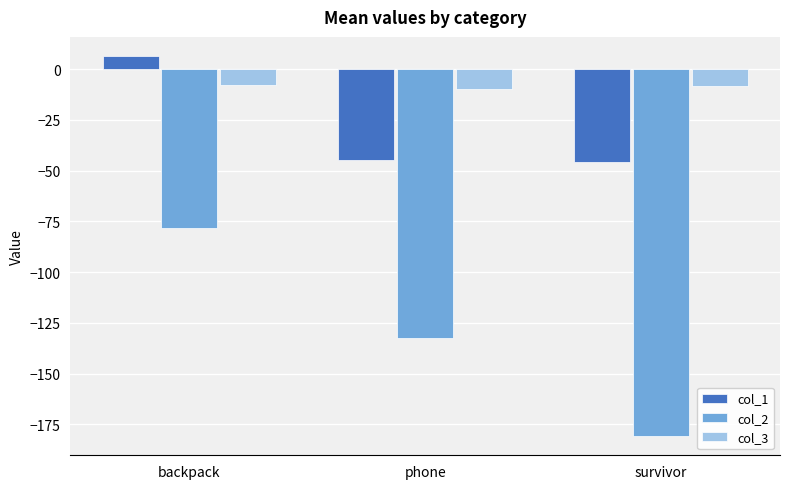

What is the value of the col_3 bar at the 1st from the left?

-7.8